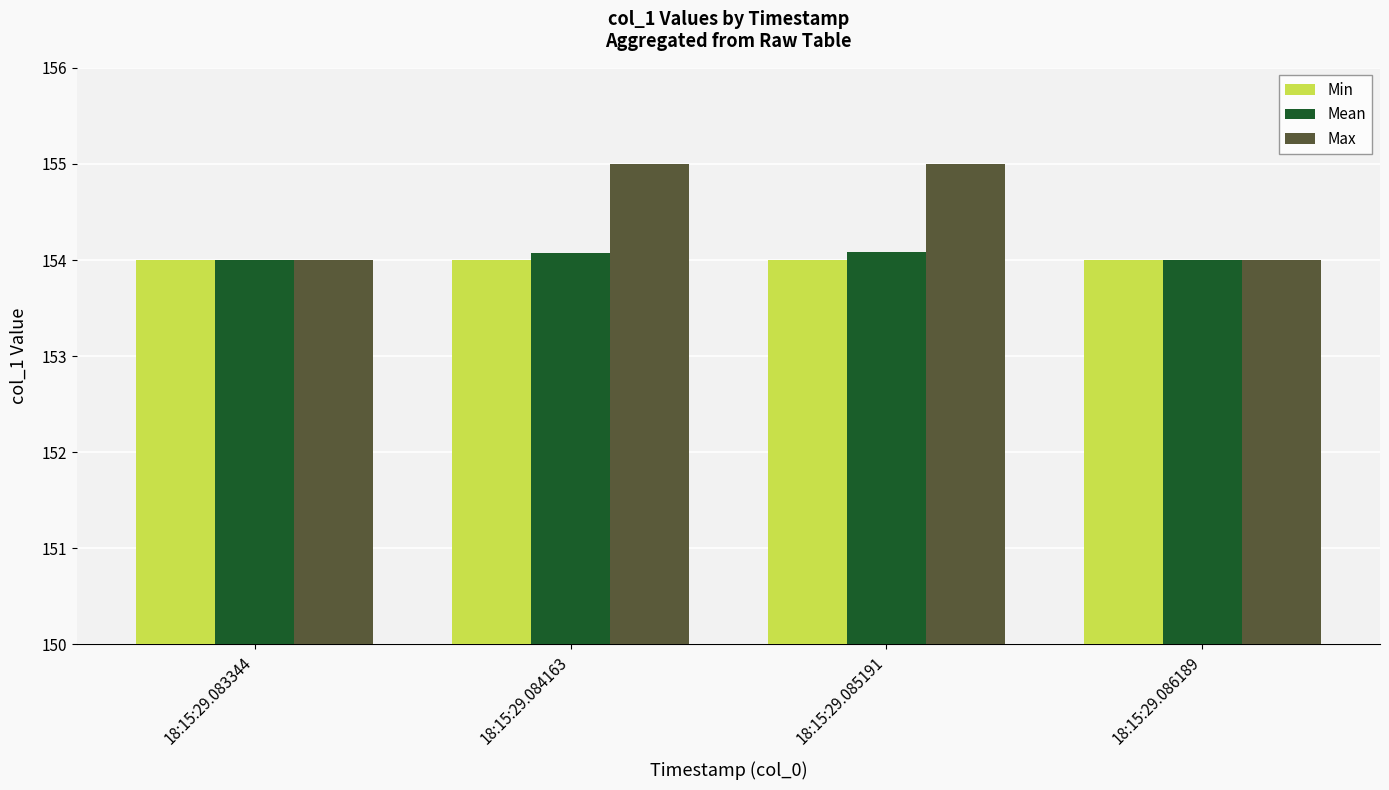

What is the maximum value for Min?

154.0